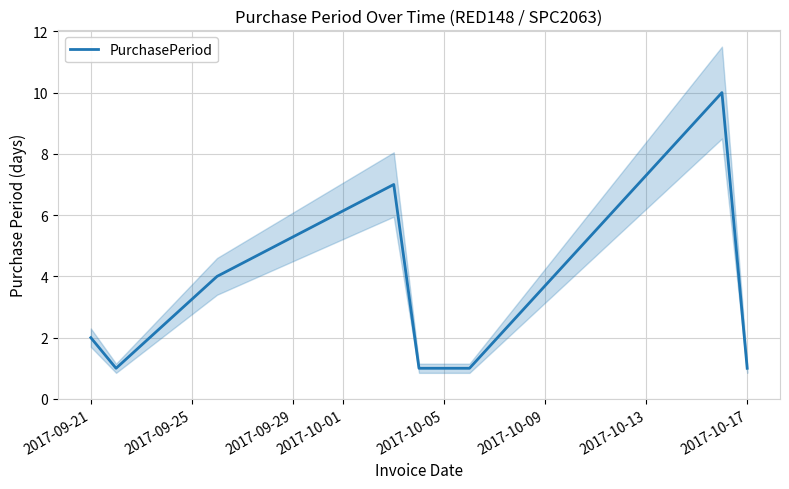

The value of PurchasePeriod at 2017-09-21 is 2. True or false?

True